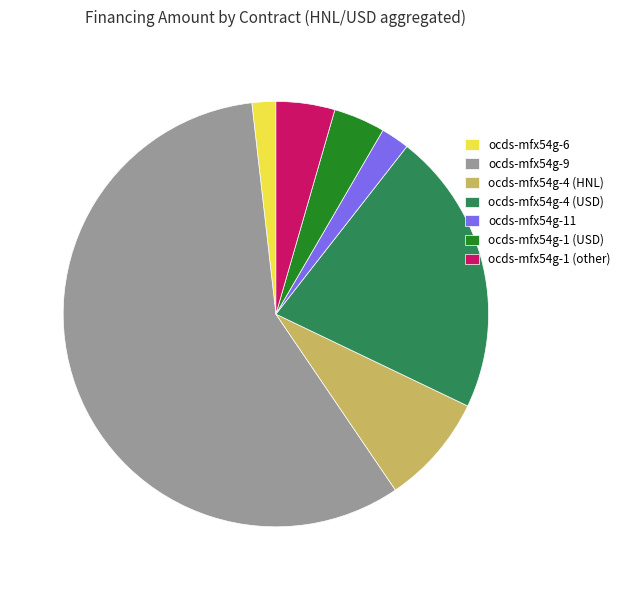

Which category accounts for the majority?

ocds-mfx54g-9